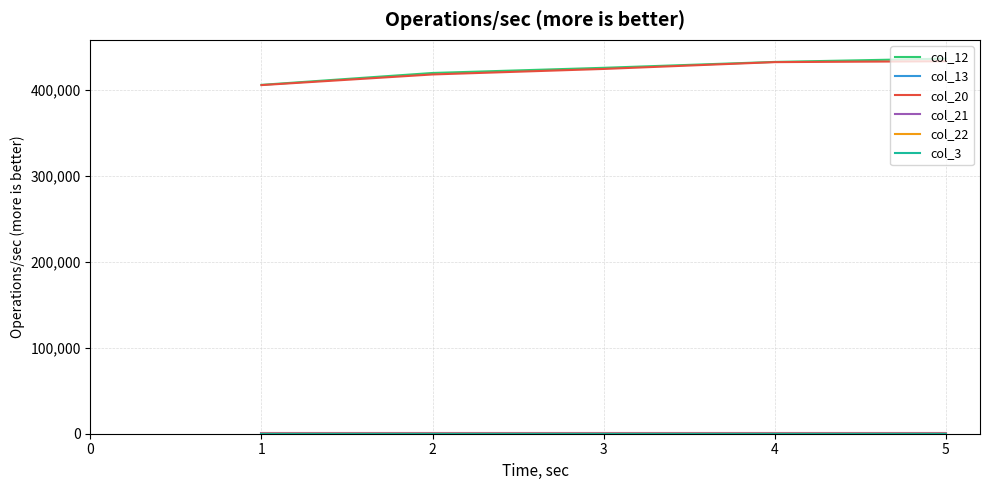

What is the greatest value displayed?

436845.4